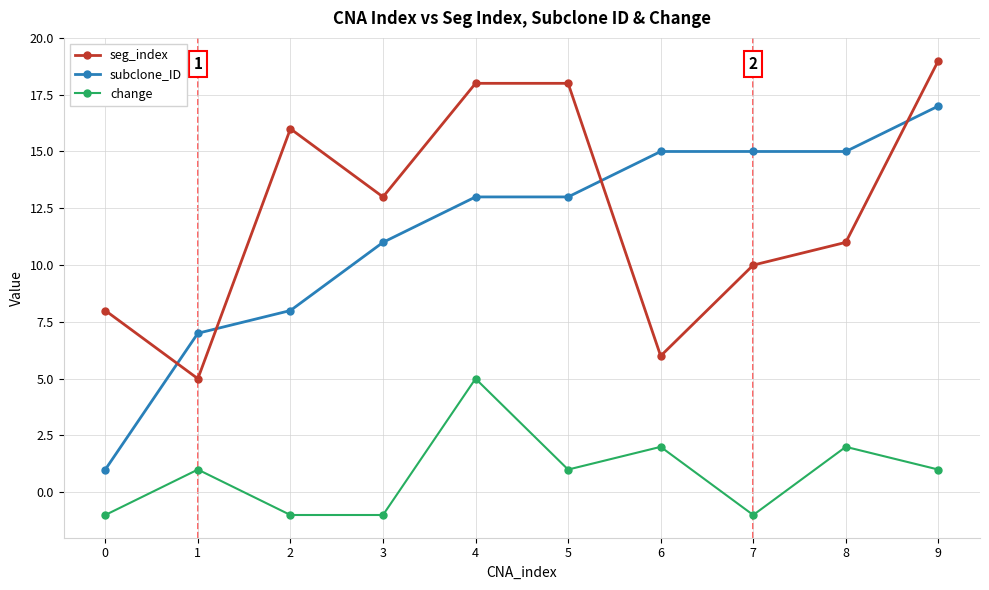

Reading left to right, extract all data points from this chart.

seg_index: 0=8	1=5	2=16	3=13	4=18	5=18	6=6	7=10	8=11	9=19
subclone_ID: 0=1	1=7	2=8	3=11	4=13	5=13	6=15	7=15	8=15	9=17
change: 0=-1	1=1	2=-1	3=-1	4=5	5=1	6=2	7=-1	8=2	9=1